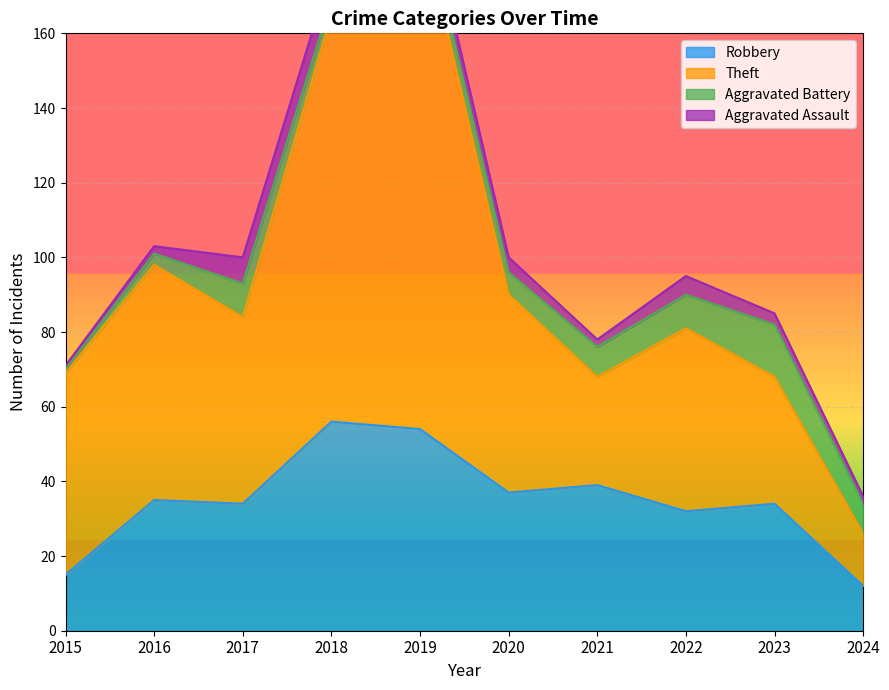

In Robbery, how many points are lower than both neighbors (excluding endpoints)?

3